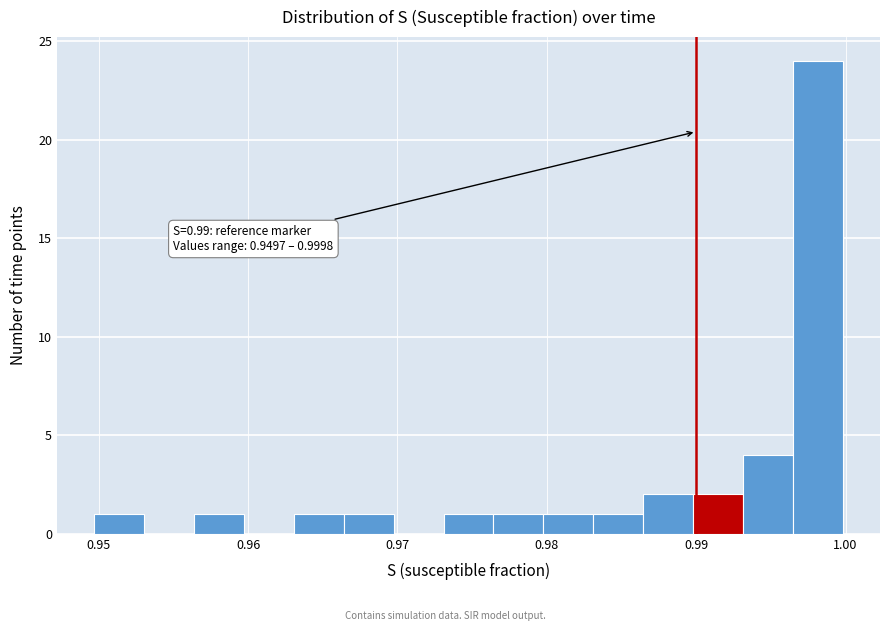

Around what value on the x-axis is the tallest bar? Give the approximate position of its centre, as read against the axis.

0.998